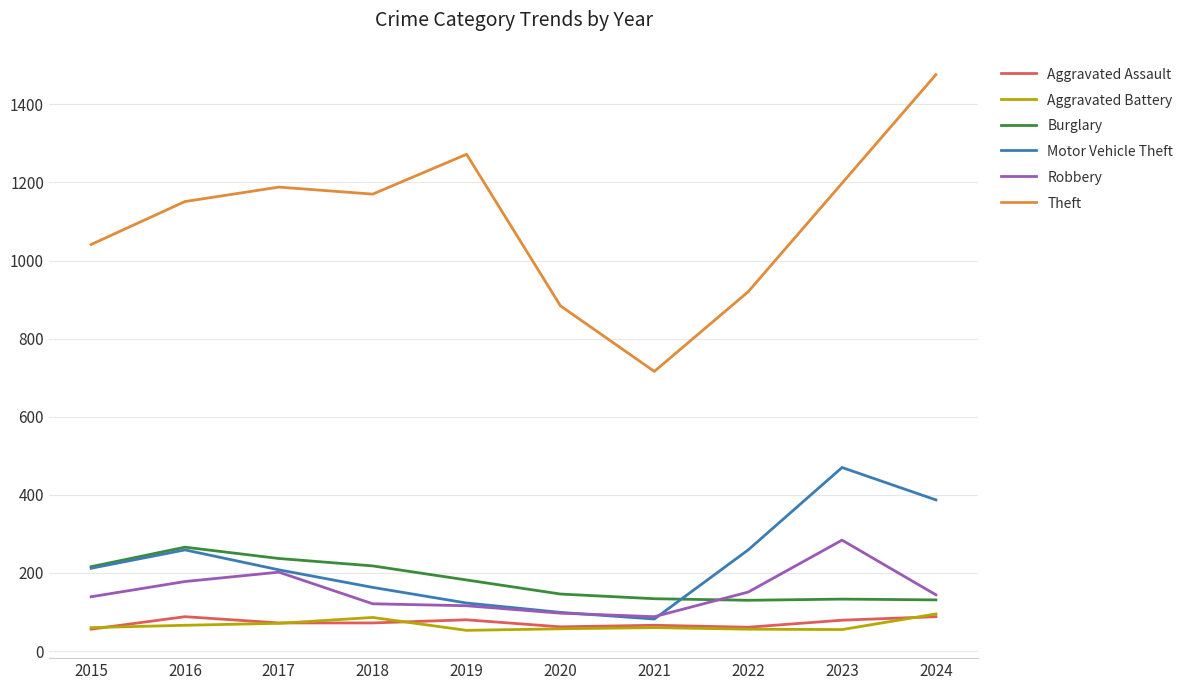

What is the minimum value shown in the chart?

53